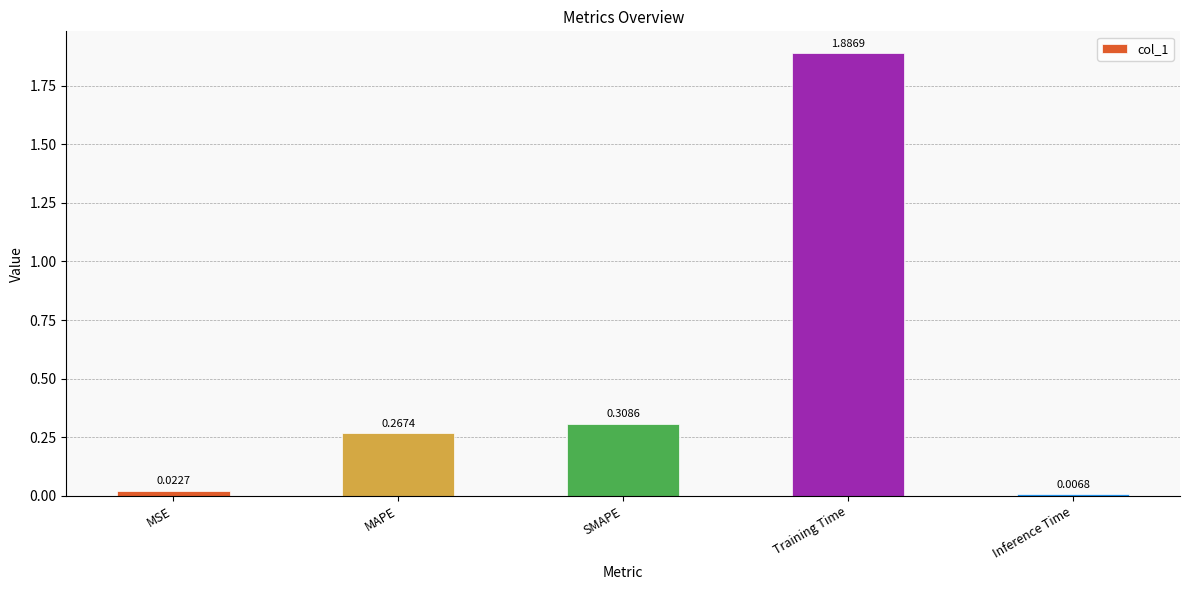

Does the chart contain stacked bars?

No